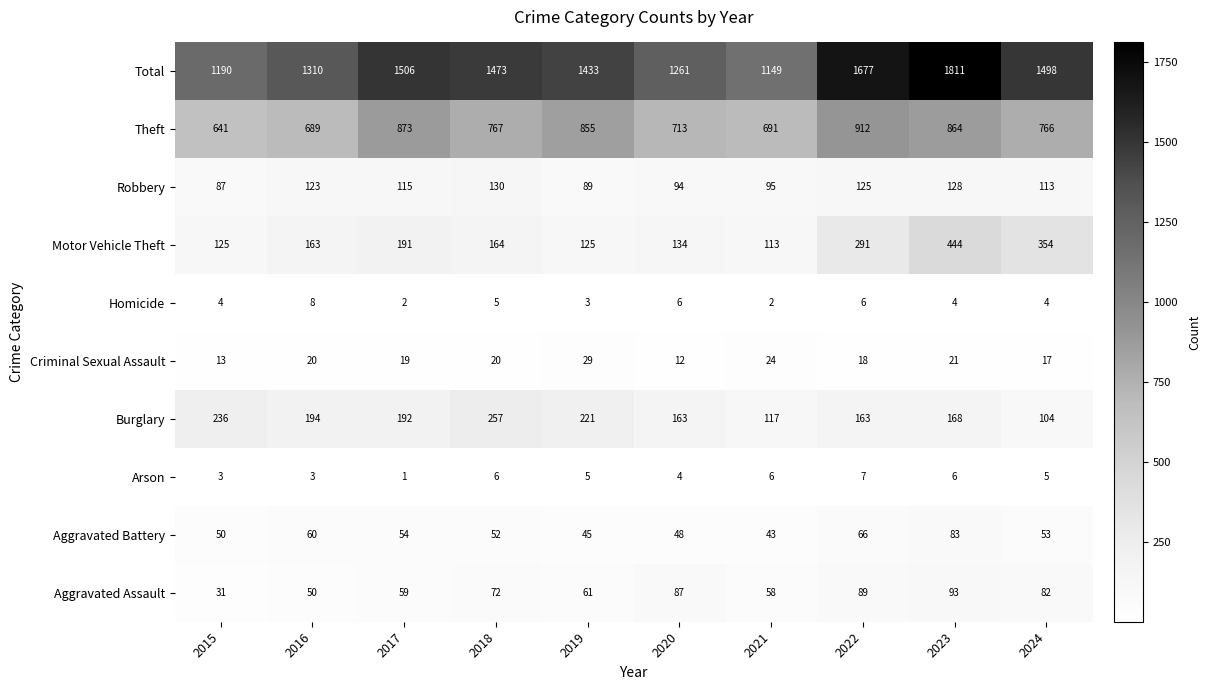

What is the sum of all Homicide values?

44